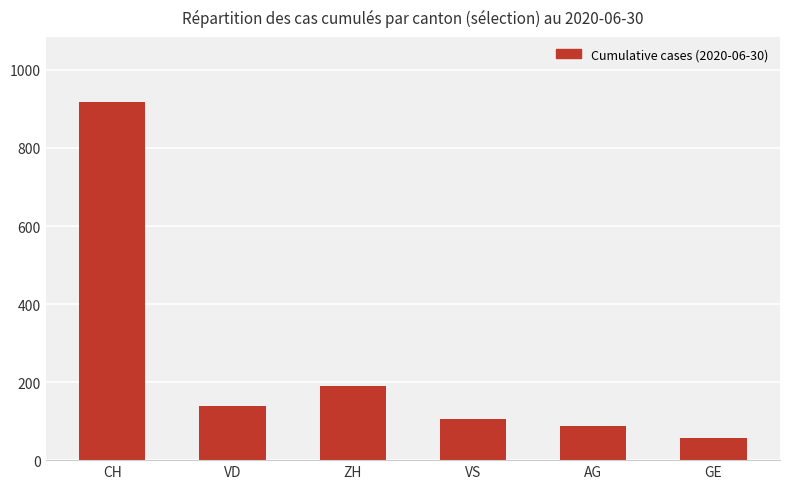

Rank the categories by value from lowest to highest.

GE, AG, VS, VD, ZH, CH